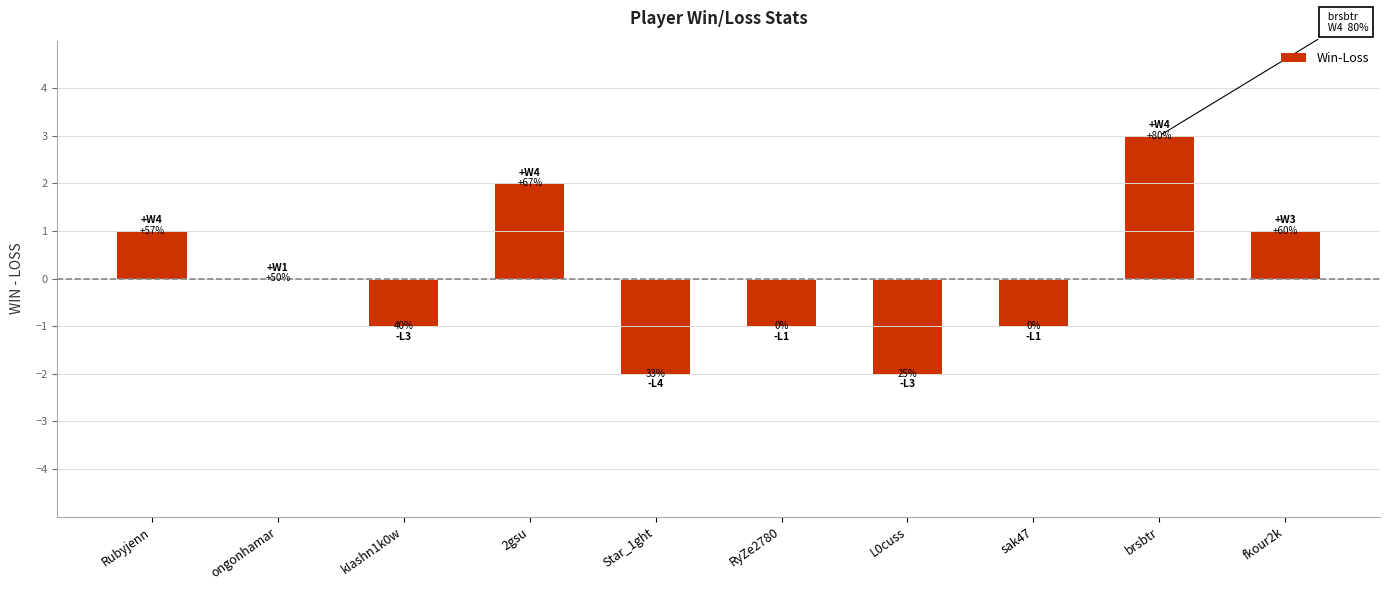

The value at ongonhamar is -3. True or false?

False